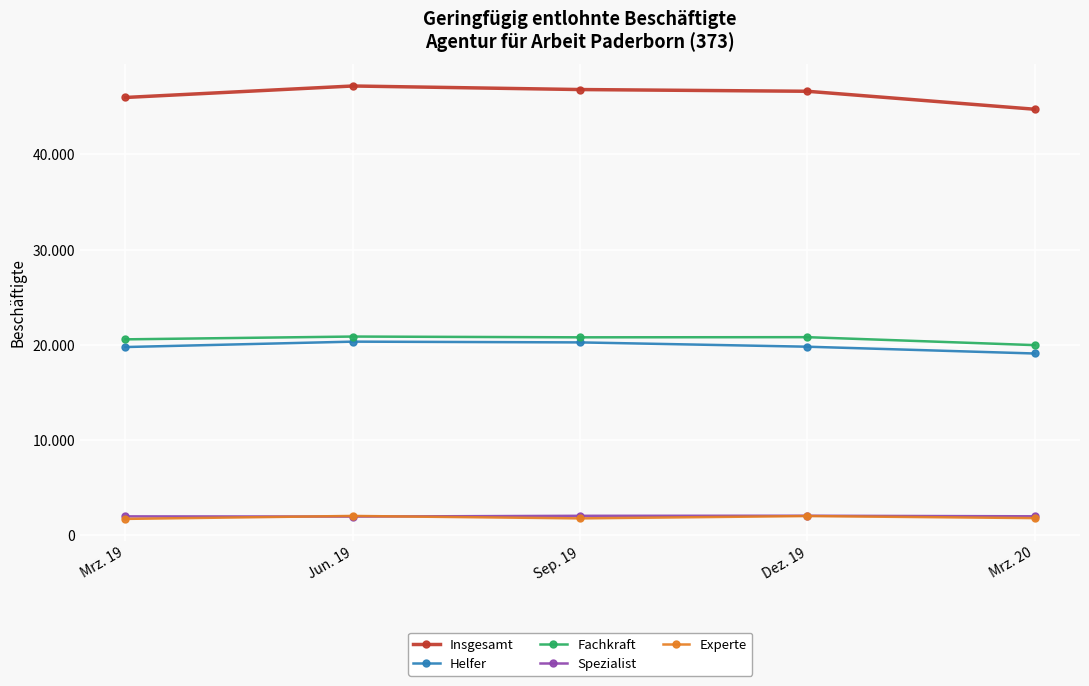

Which series has the widest spread of values?

Insgesamt